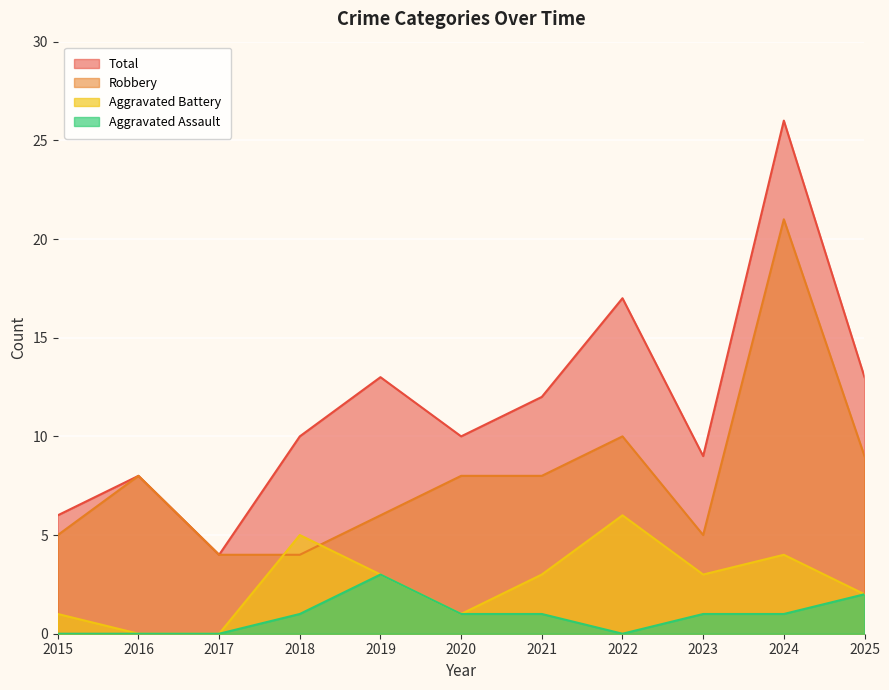

The Robbery series shows 6 at 2017. True or false?

False